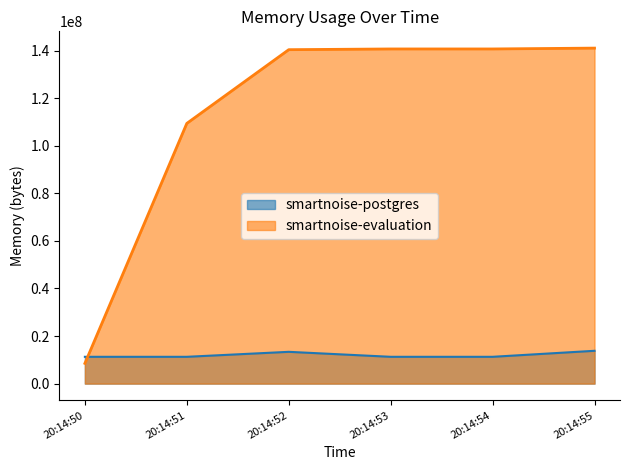

True or false: smartnoise-postgres has a value of 11268096 at 20:14:53.

True